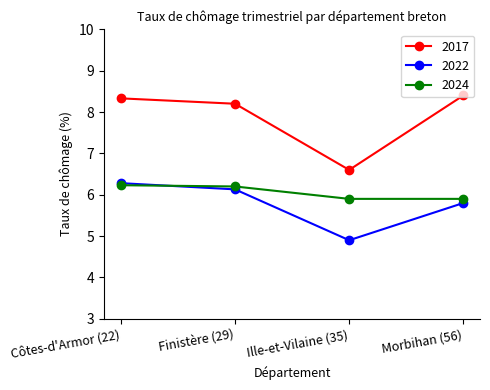

Which series ends up on top after the final intersection of 2024 and 2022?

2024